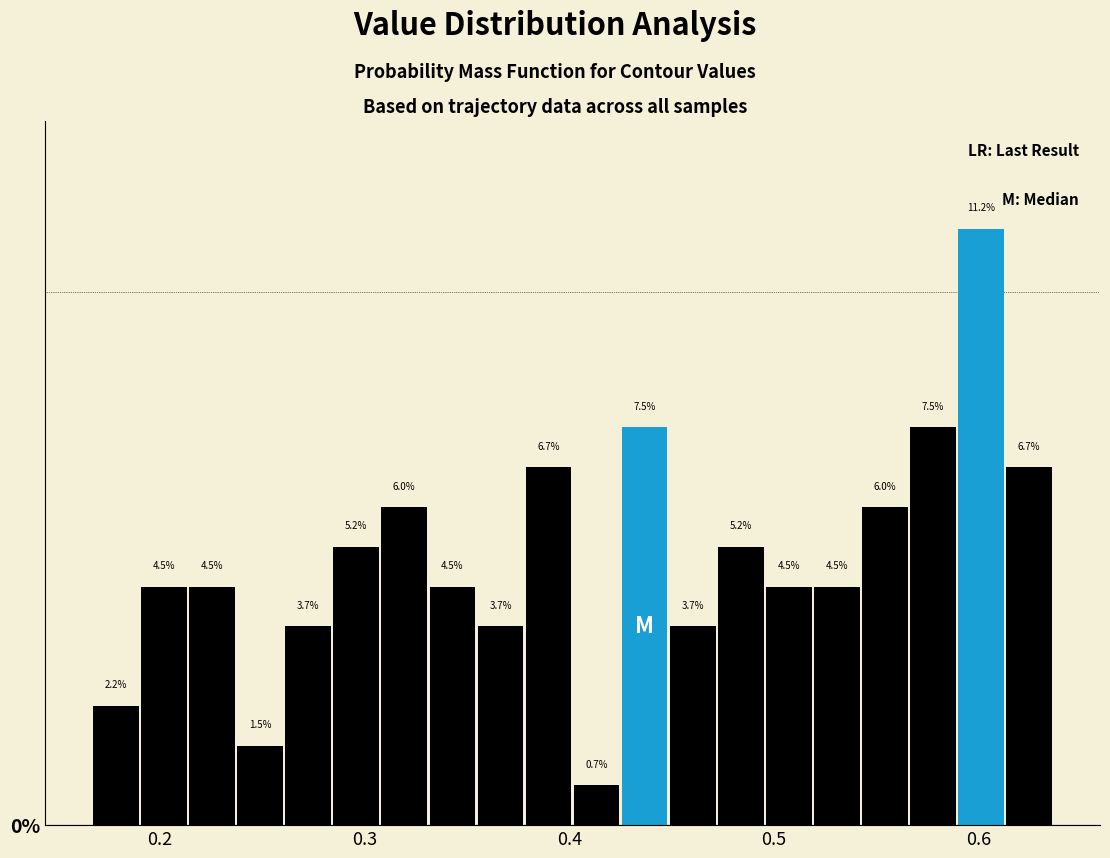

Around what value on the x-axis is the tallest bar? Give the approximate position of its centre, as read against the axis.

0.60